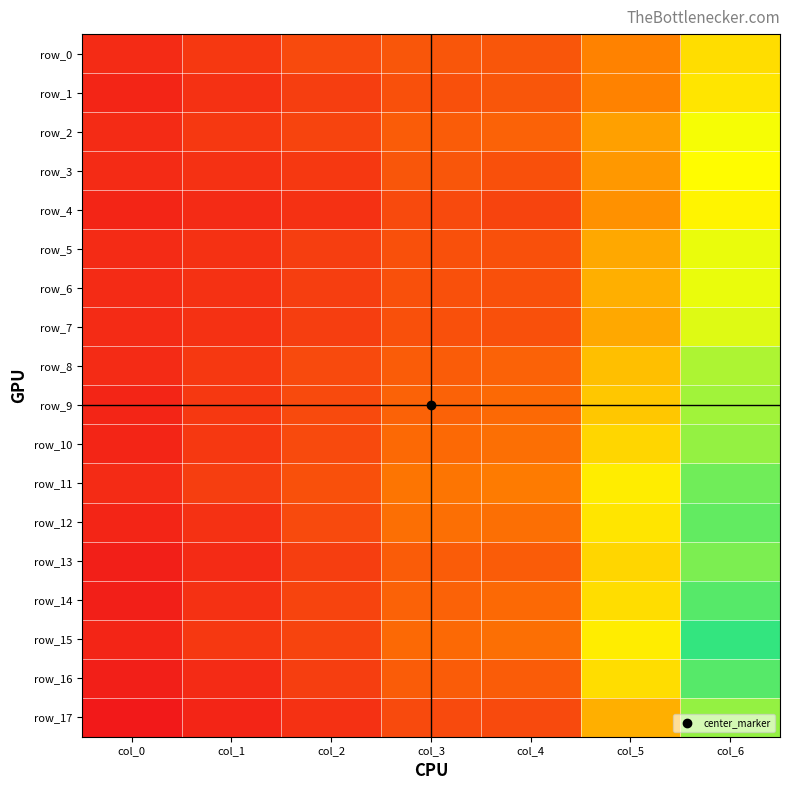

What is the difference between the row_5 values at col_5 and col_3?

0.1